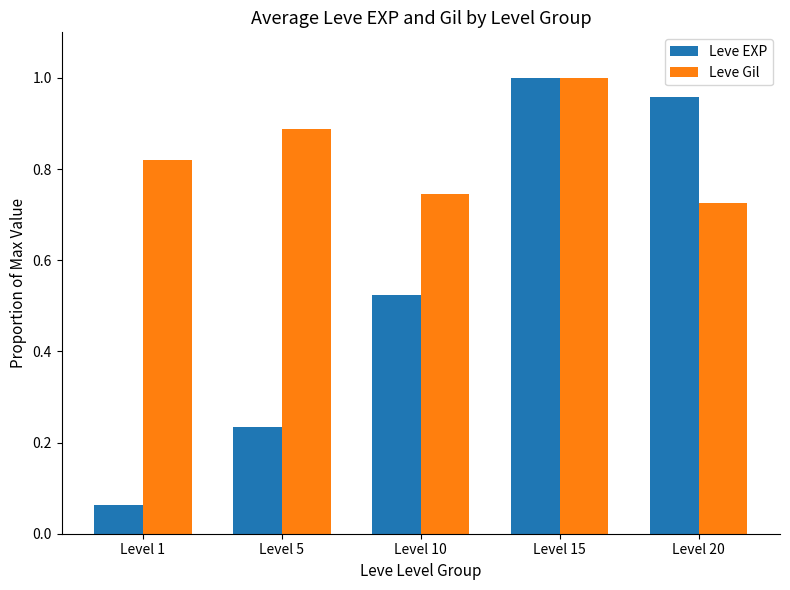

At which label is Leve EXP closest to 0?

Level 1